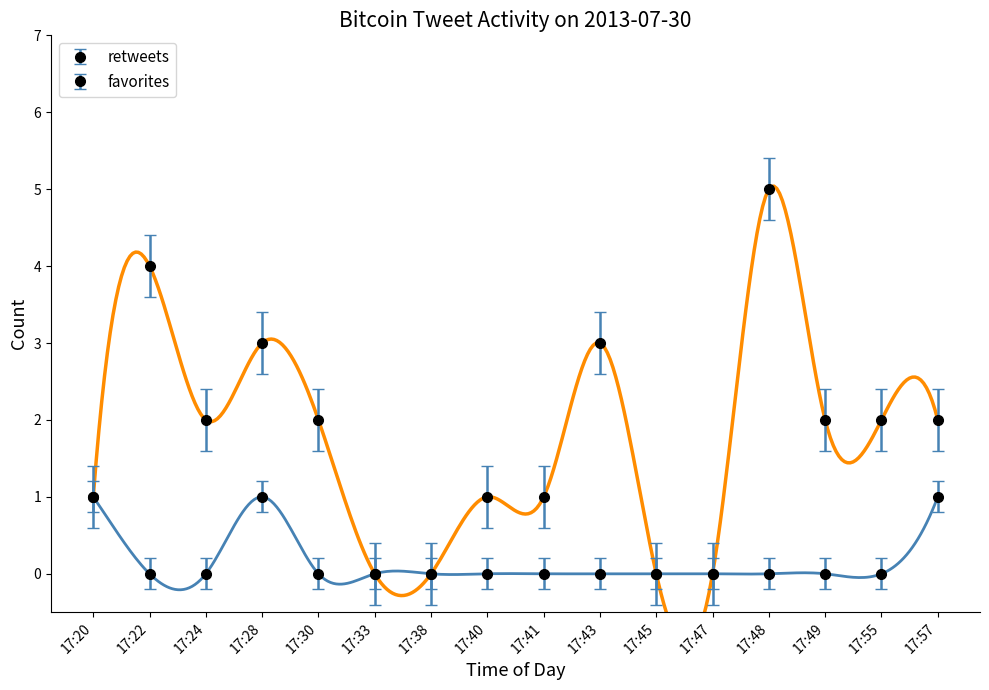

What is the value of the retweets point at the 5th from the left?

2